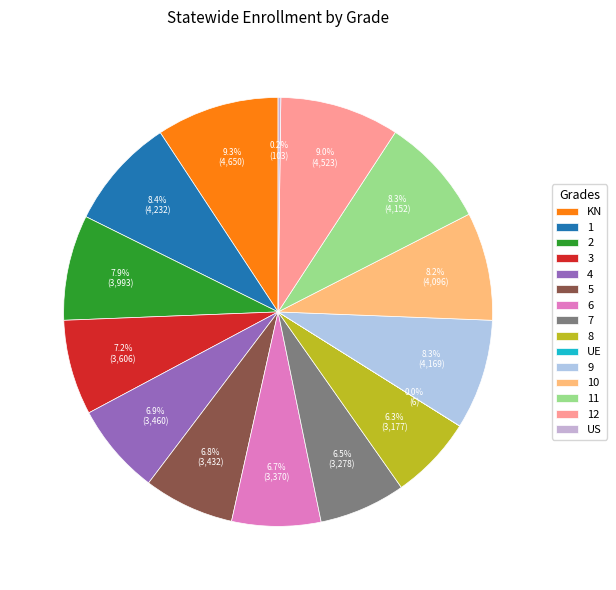

Does any single category account for the majority?

No